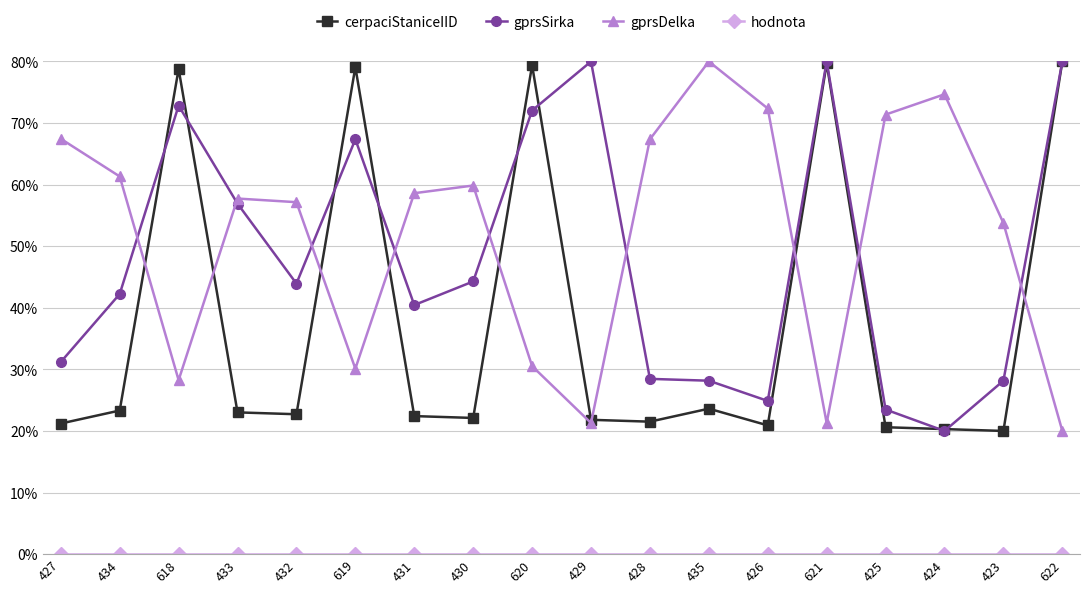

What is the label of the 2nd point from the left?

434